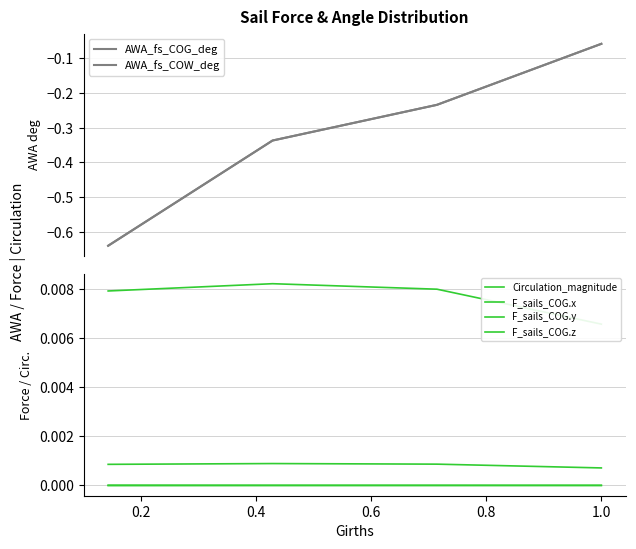

Is this an area chart (filled region under the line)?

No